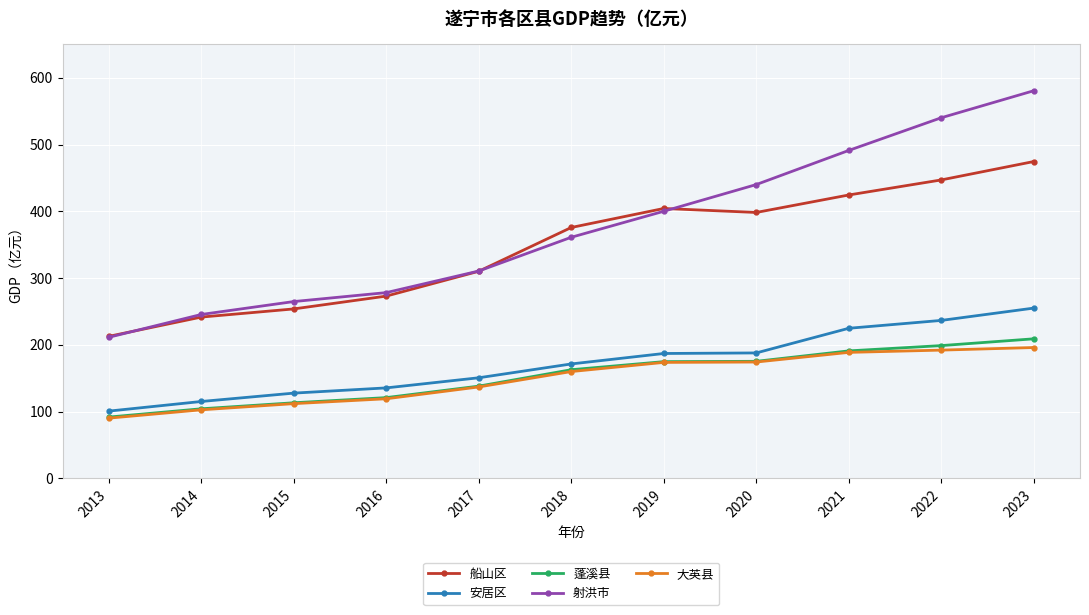

What is the maximum value for 射洪市?

580.5